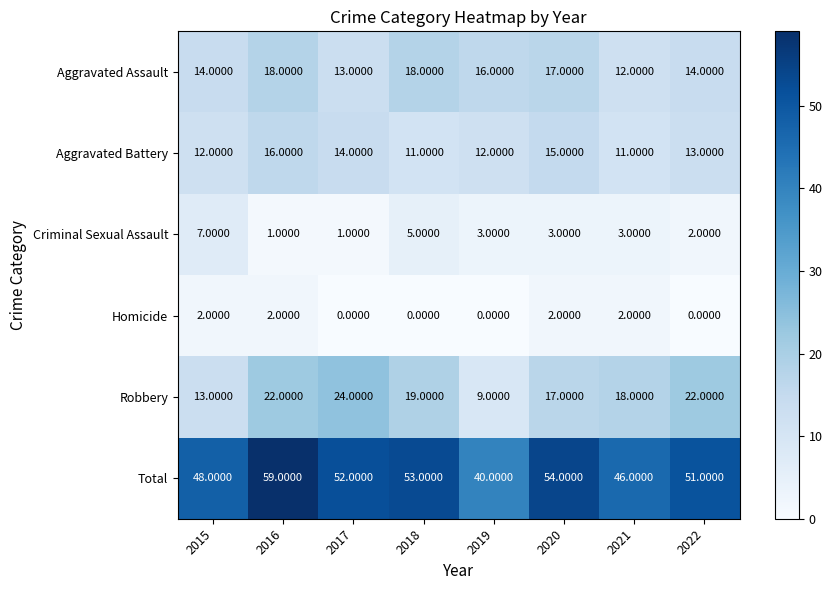

What is the difference between the Robbery values at 2015 and 2019?

4